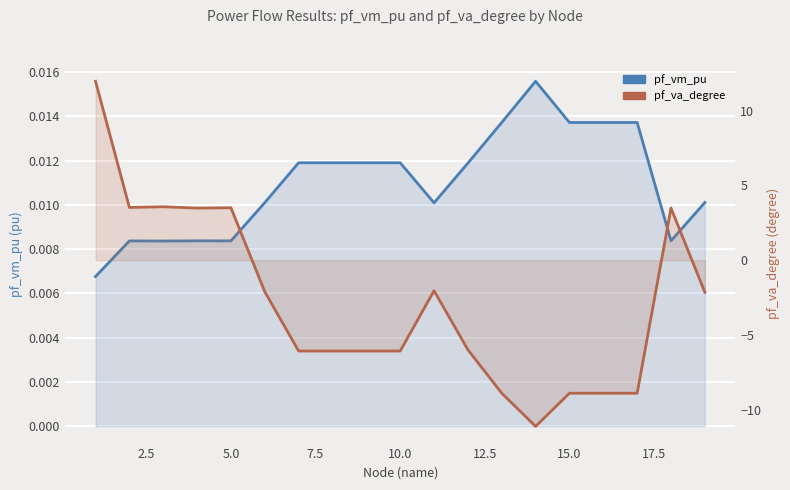

Between 2.5 and 15.0, which series saw the biggest shift?

pf_va_degree